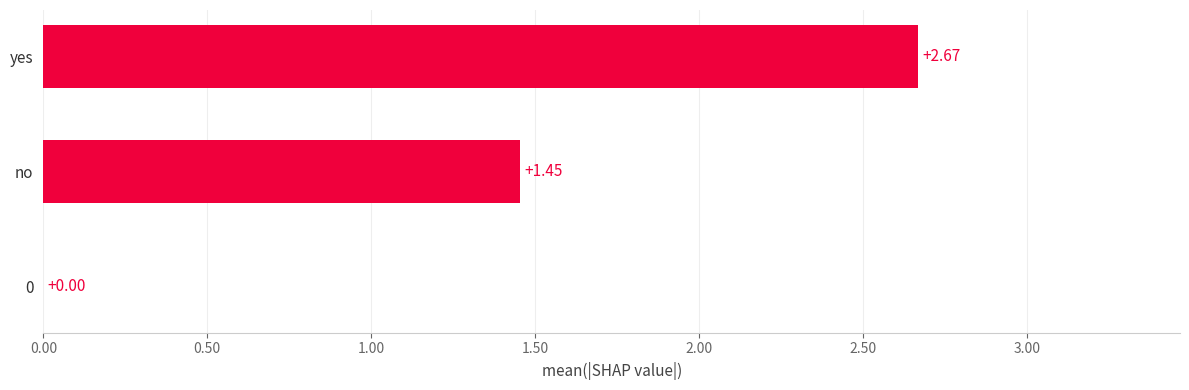

Which label corresponds to the largest value in the chart?

yes